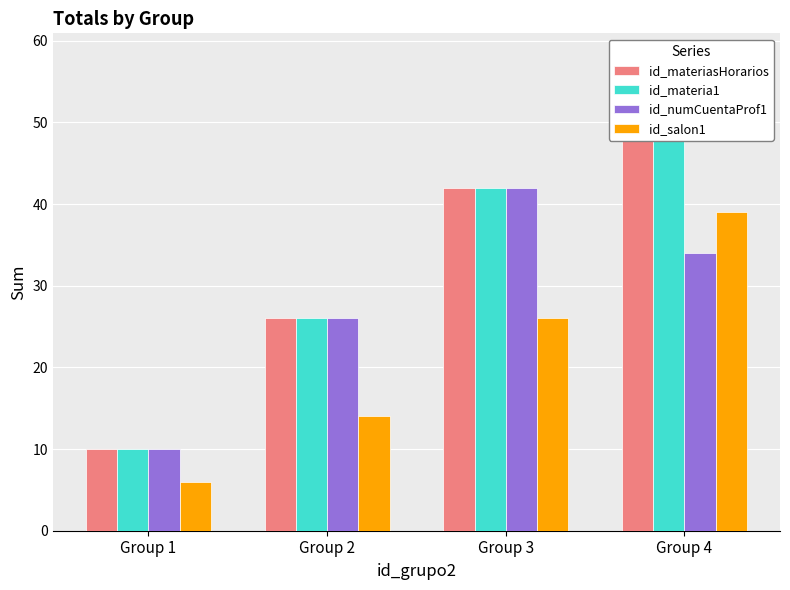

Rank the categories by id_salon1 value from lowest to highest.

Group 1, Group 2, Group 3, Group 4